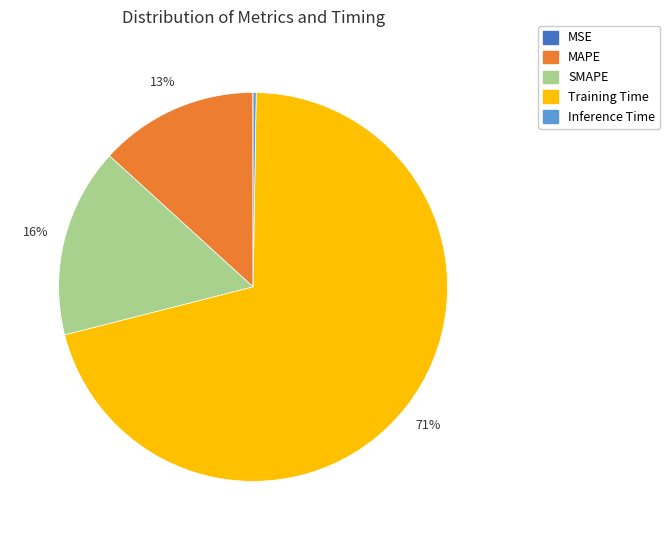

What is the largest slice in the pie chart?

Training Time